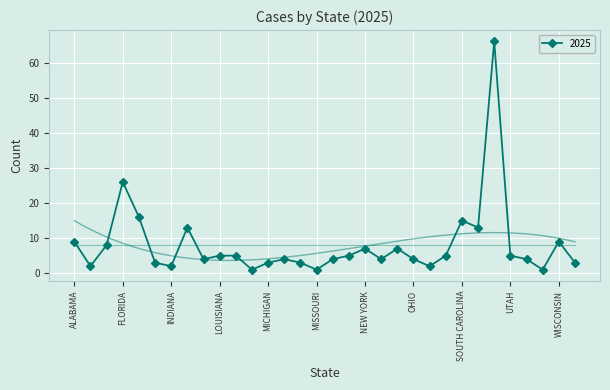

The chart shows a value of 1 at ARIZONA. True or false?

False